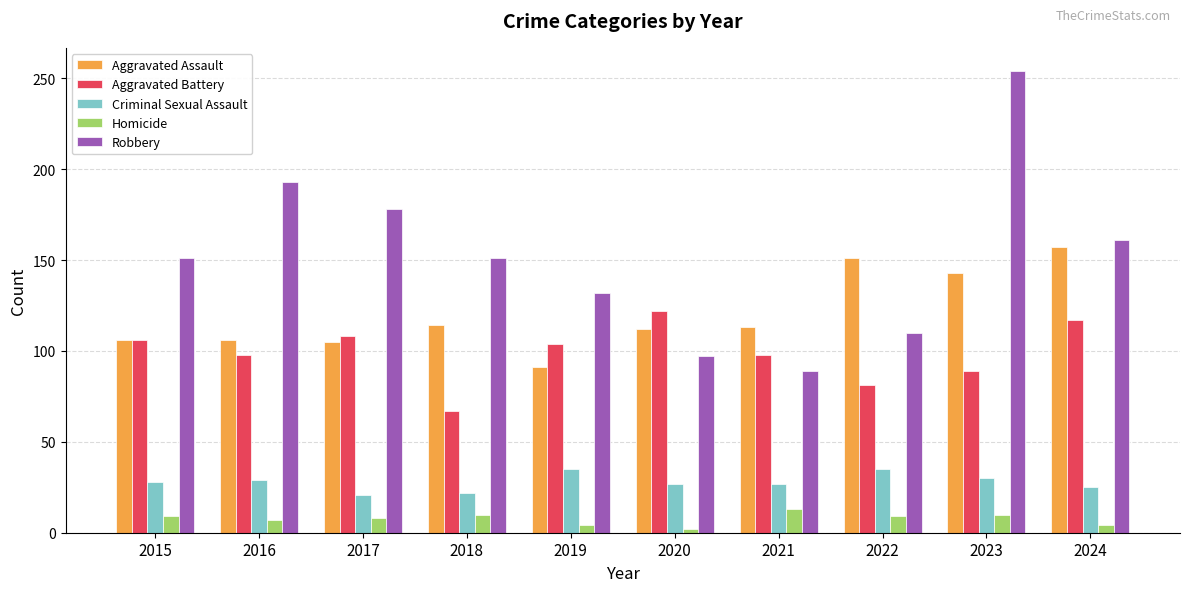

Which series has the widest spread of values?

Robbery